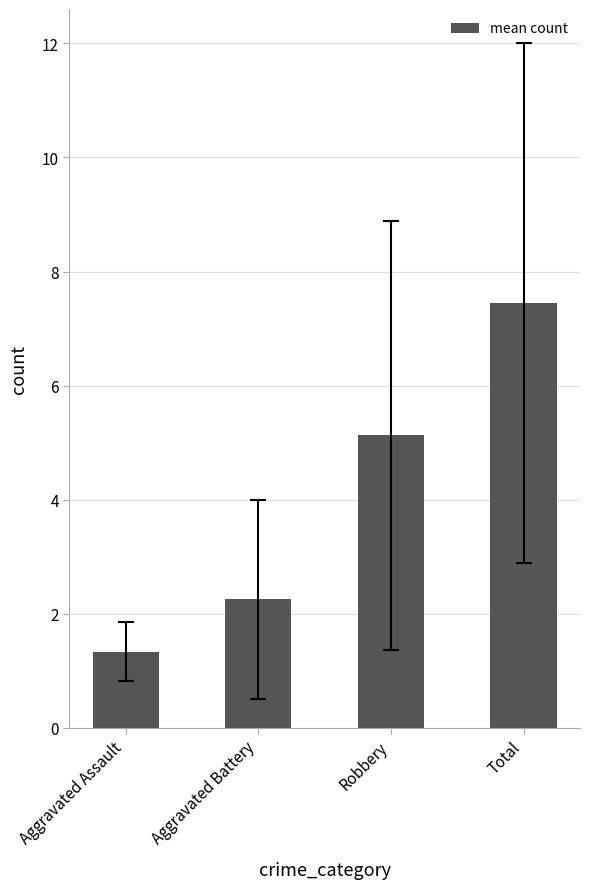

What is the value of the 3rd bar from the left?

5.1